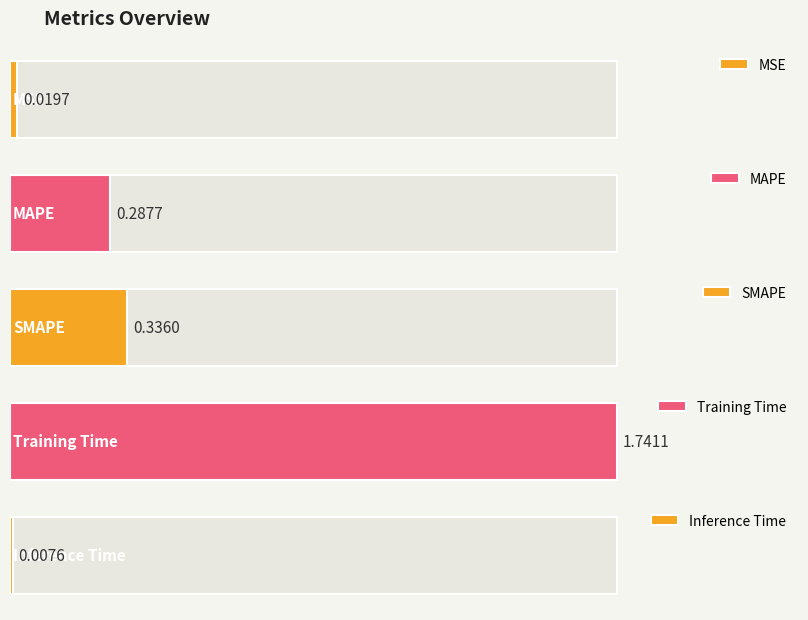

What position from the left is MAPE?

2